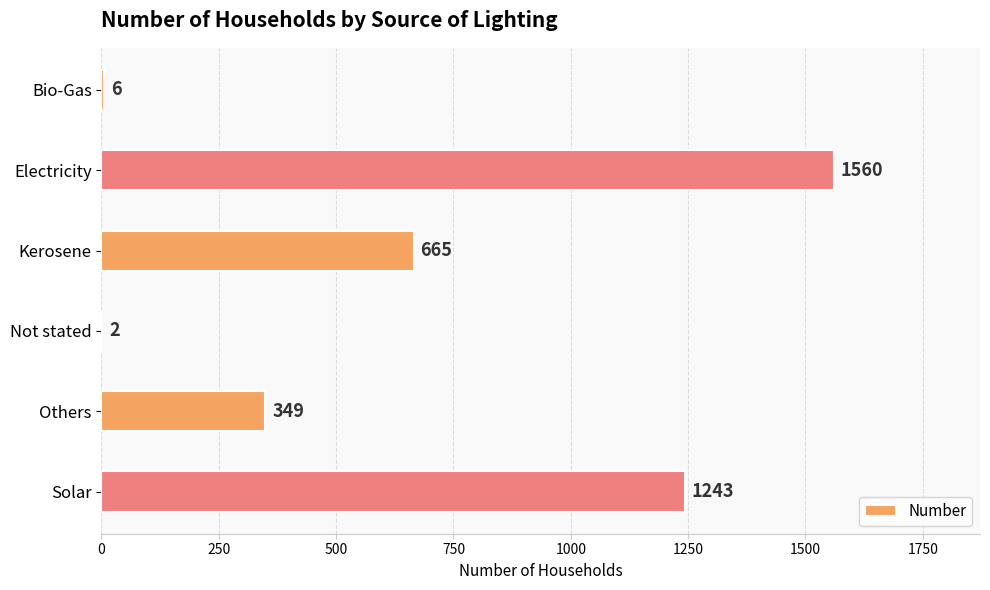

What is the sum of all values?

3825